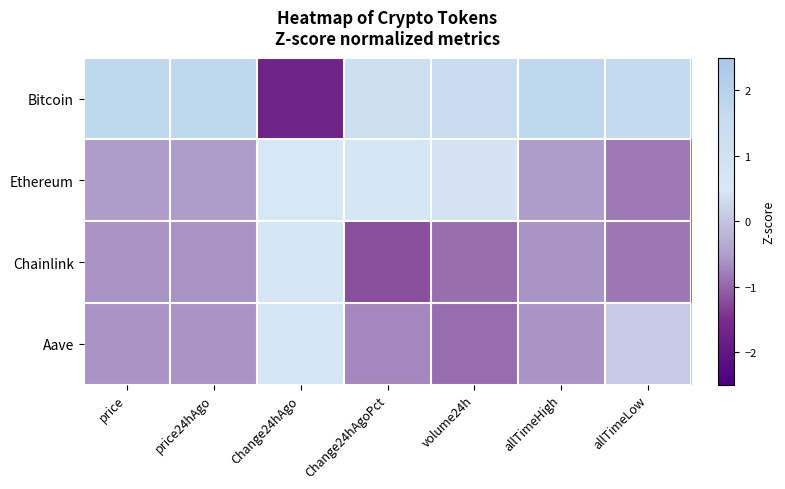

Rank the series at volume24h from lowest to highest value.

Aave, Chainlink, Ethereum, Bitcoin